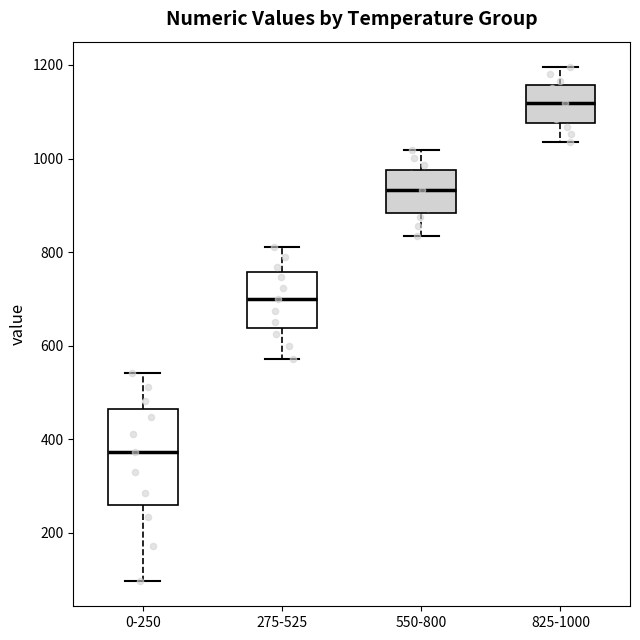

Which box's median line is the highest?

825-1000